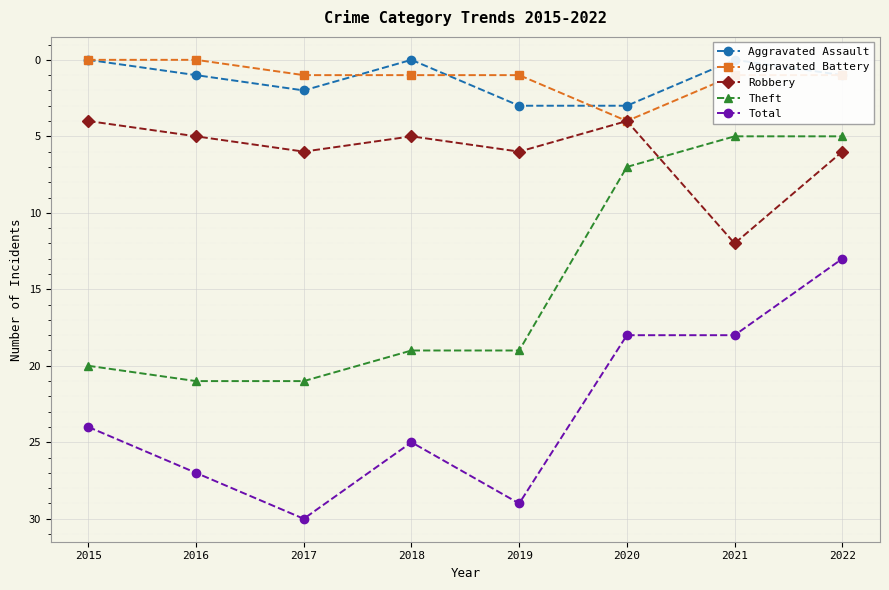

Reading left to right, list all the values displayed in this chart.

Aggravated Assault: 2015=0	2016=1	2017=2	2018=0	2019=3	2020=3	2021=0	2022=1
Aggravated Battery: 2015=0	2016=0	2017=1	2018=1	2019=1	2020=4	2021=1	2022=1
Robbery: 2015=4	2016=5	2017=6	2018=5	2019=6	2020=4	2021=12	2022=6
Theft: 2015=20	2016=21	2017=21	2018=19	2019=19	2020=7	2021=5	2022=5
Total: 2015=24	2016=27	2017=30	2018=25	2019=29	2020=18	2021=18	2022=13